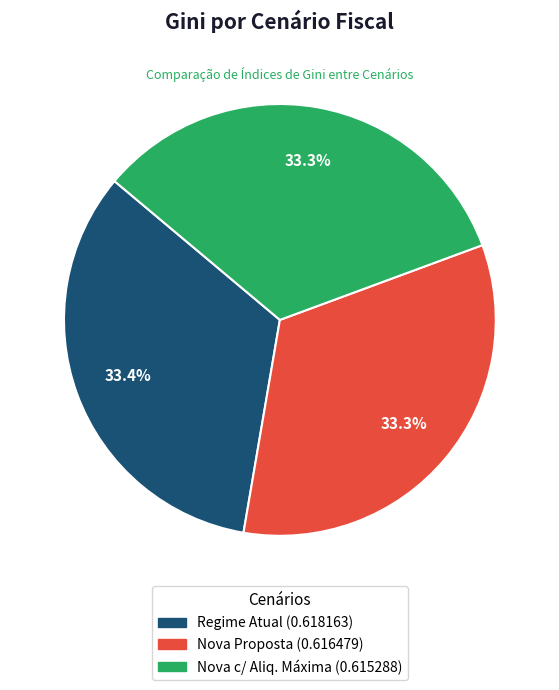

Count the number of slices in the pie.

3